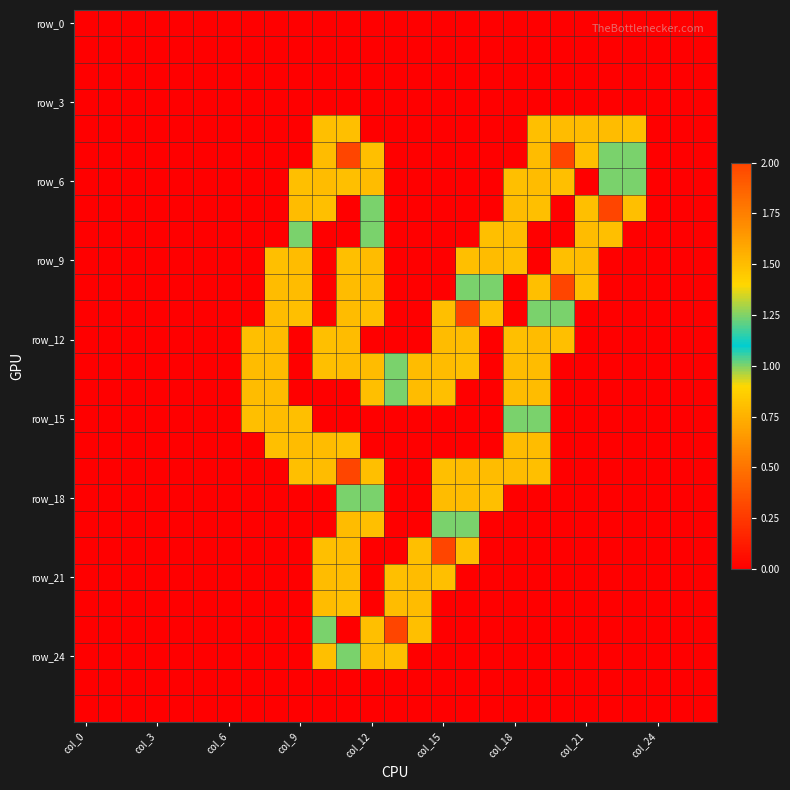

At which category does the chart reach its peak across all series?

11